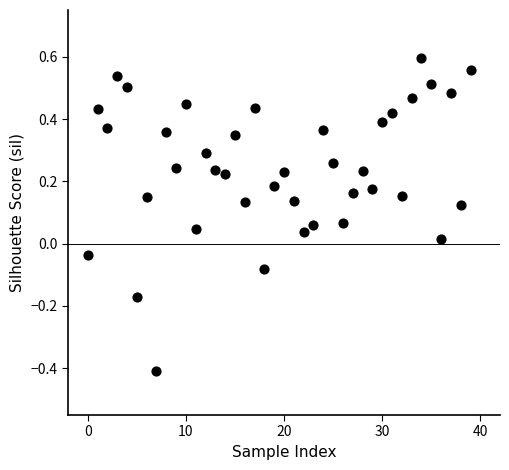

What is the range of Y values (max minus min)?

1.0